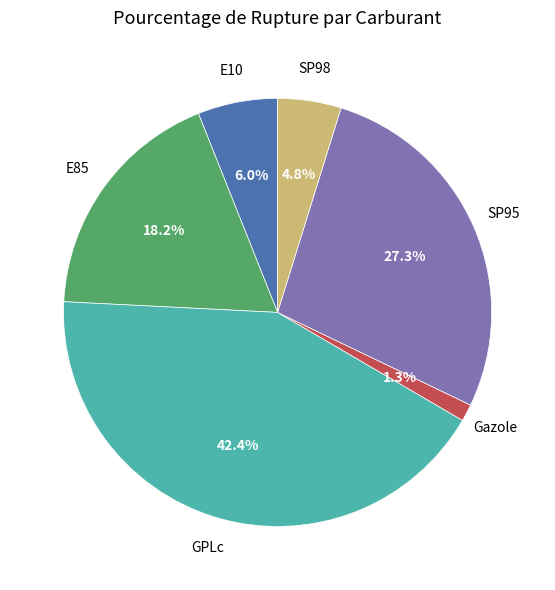

Is there any slice that represents more than half of the pie?

No